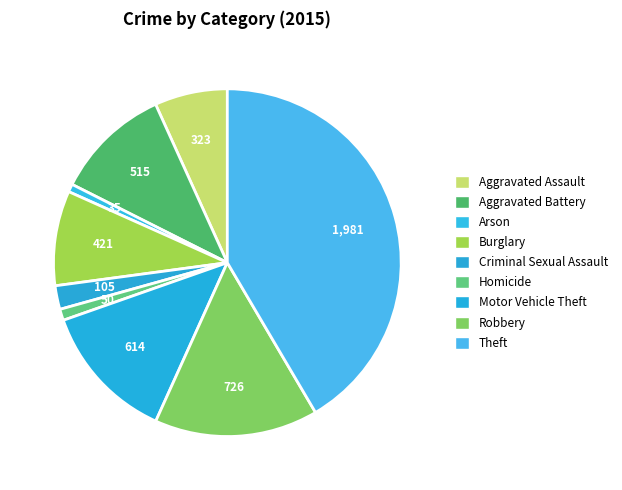

How many slices are in this pie chart?

9